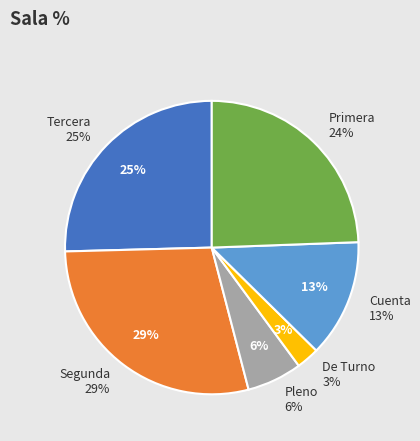

Is it true that Pleno is 15% of the pie?

False